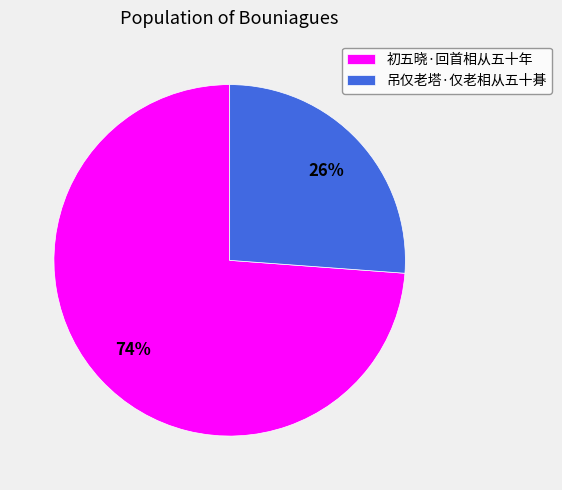

How many slices are in this pie chart?

2